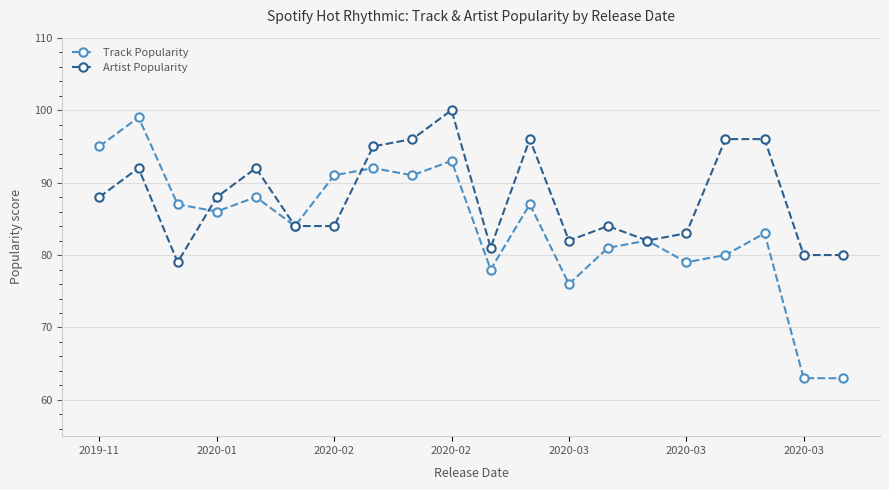

Which series has the largest range (max minus min)?

Track Popularity